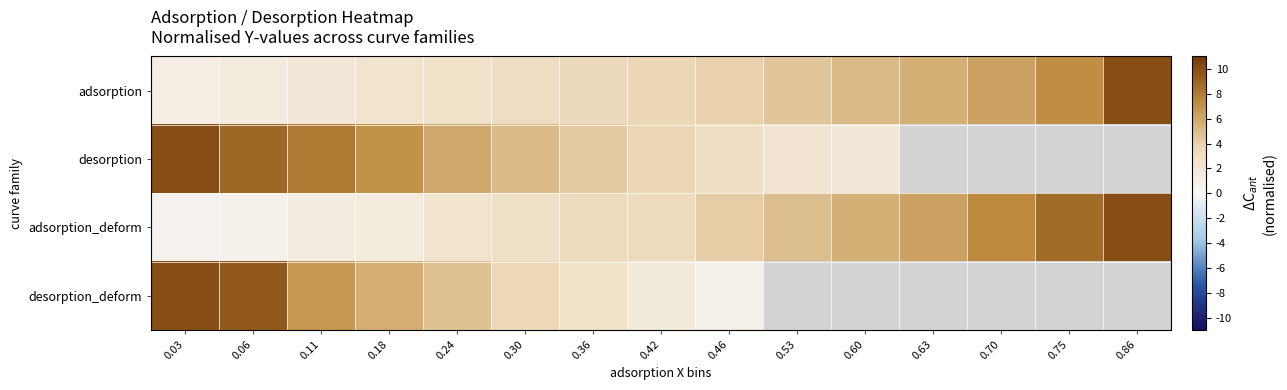

Which category has the lowest value in the adsorption series?

0.03